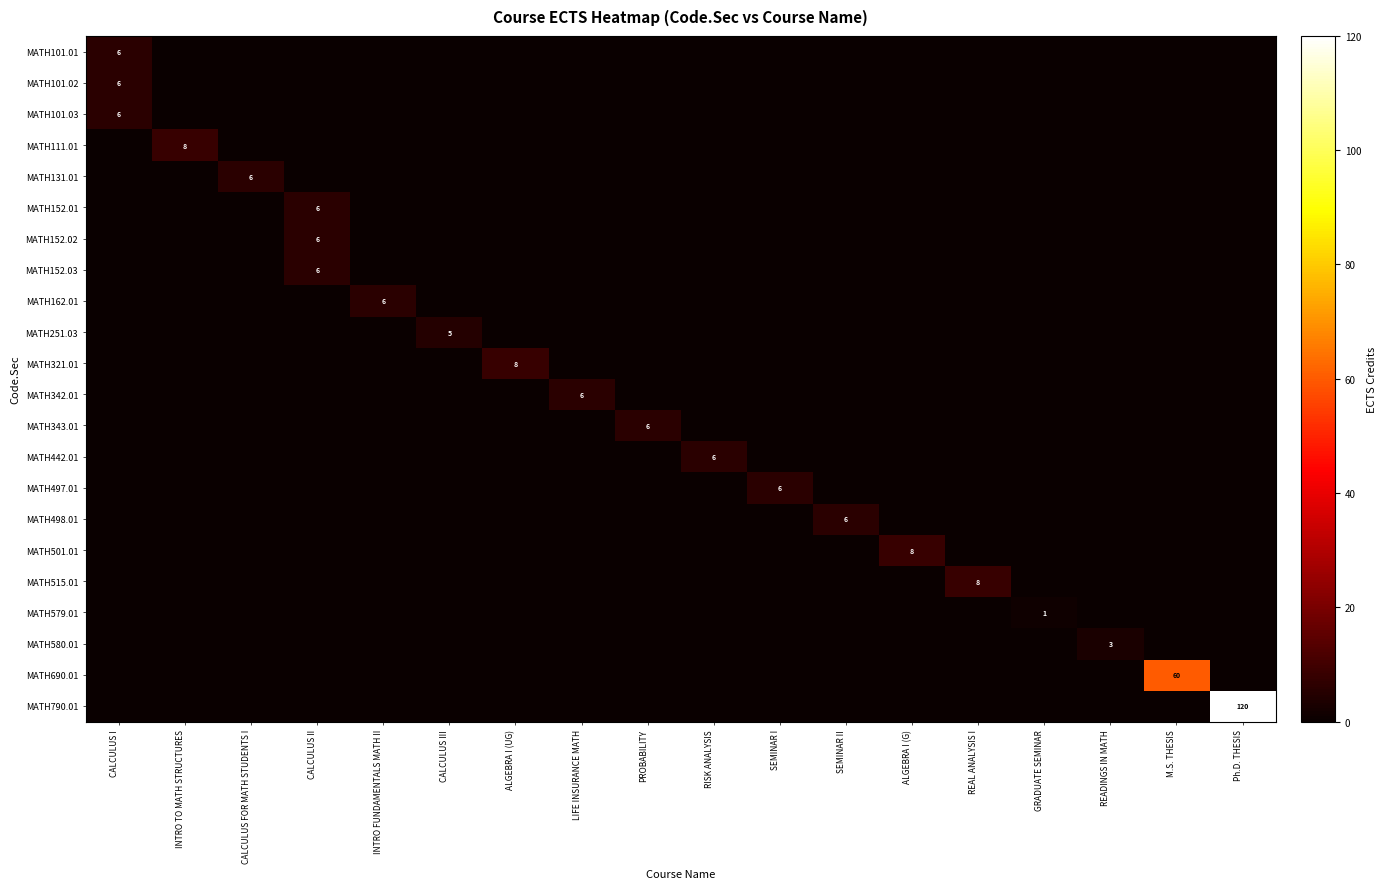

Is it true that MATH101.02 equals 8 at CALCULUS I?

False